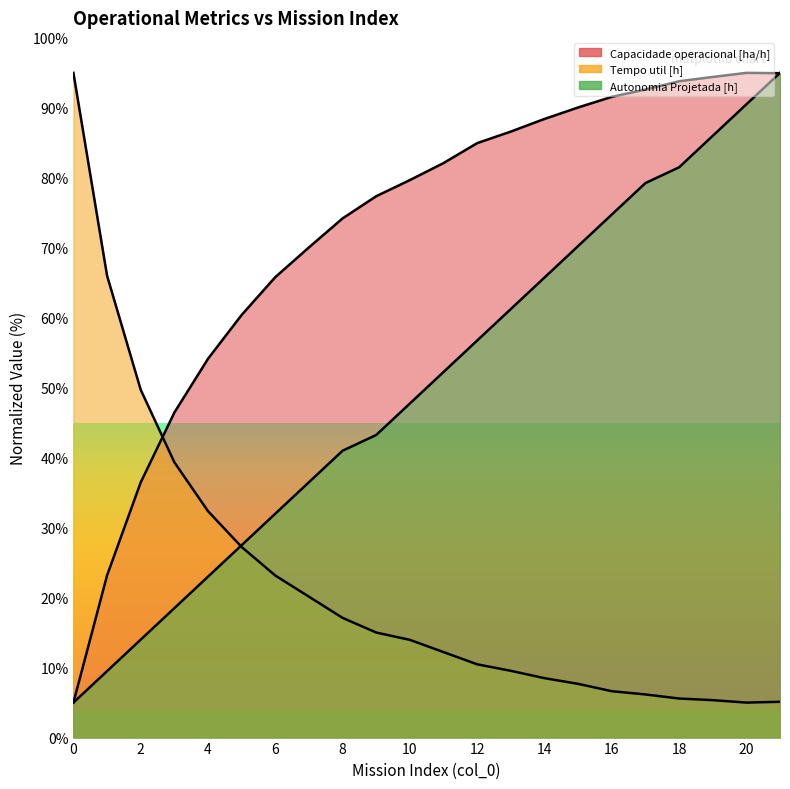

Reading left to right, extract all data points from this chart.

Capacidade operacional [ha/h]: 0=5.0	1=23.2	2=36.5	3=46.5	4=54.1	5=60.4	6=65.8	7=70.1	8=74.2	9=77.4	10=79.7	11=82.1	12=85.0	13=86.6	14=88.4	15=90.1	16=91.6	17=92.6	18=93.8	19=94.4	20=95.0	21=95.0
Tempo util [h]: 0=95.0	1=66.0	2=49.7	3=39.3	4=32.4	5=27.2	6=23.2	7=20.1	8=17.1	9=15.0	10=14.0	11=12.2	12=10.5	13=9.5	14=8.5	15=7.7	16=6.6	17=6.2	18=5.6	19=5.3	20=5.0	21=5.1
Autonomia Projetada [h]: 0=5.0	1=9.5	2=14.0	3=18.5	4=23.0	5=27.5	6=32.0	7=36.5	8=41.0	9=43.2	10=47.8	11=52.2	12=56.7	13=61.2	14=65.8	15=70.2	16=74.8	17=79.2	18=81.5	19=86.0	20=90.5	21=95.0